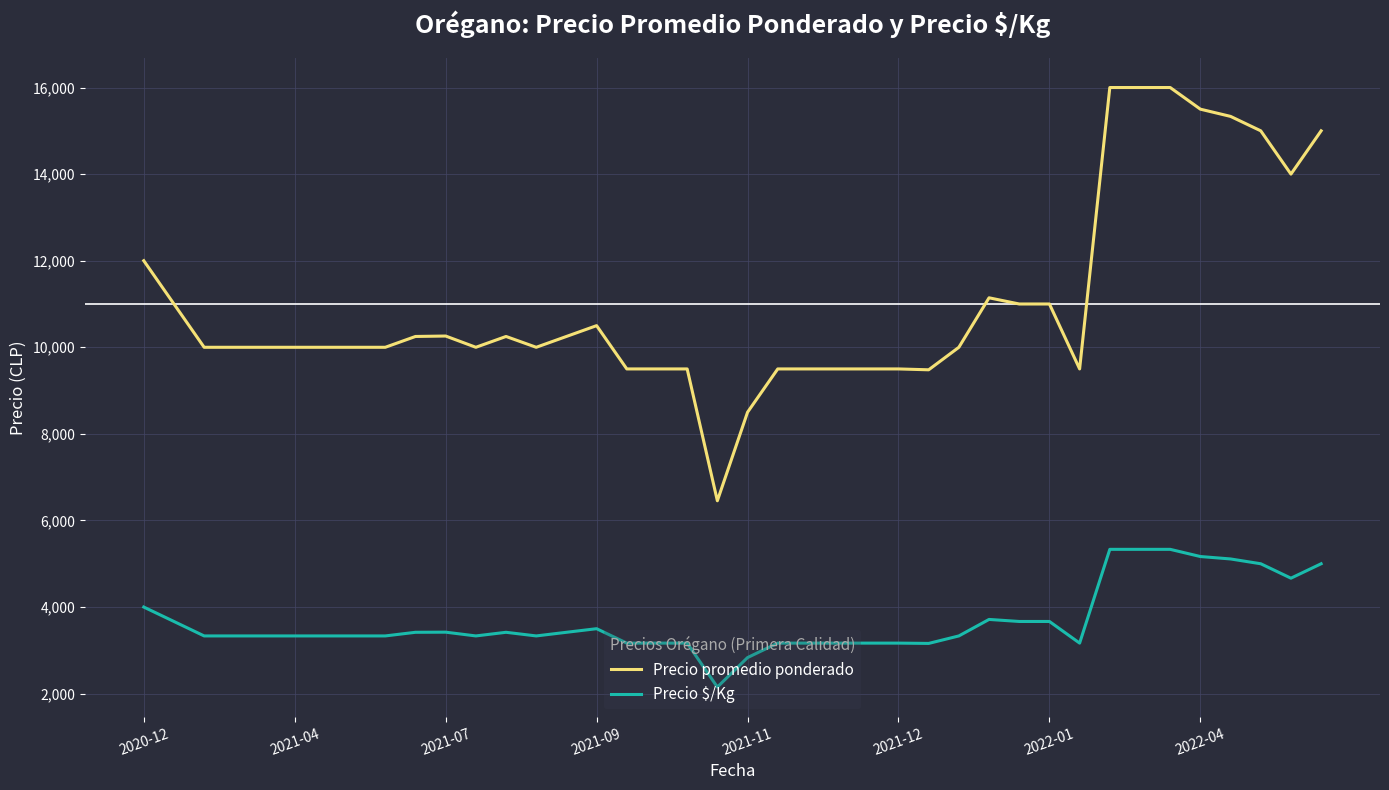

List the series in order of their overall mean, lowest first.

Precio $/Kg, Precio promedio ponderado